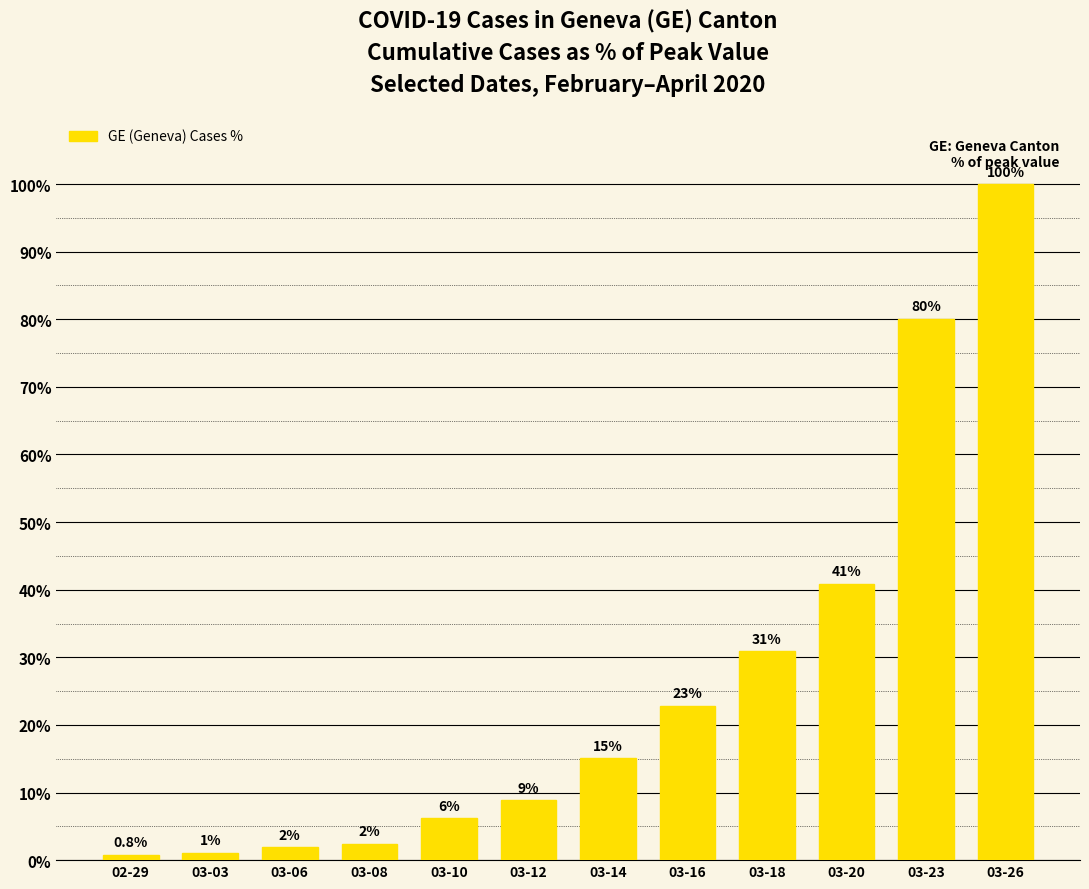

Which has a higher value, 03-18 or 03-06?

03-18